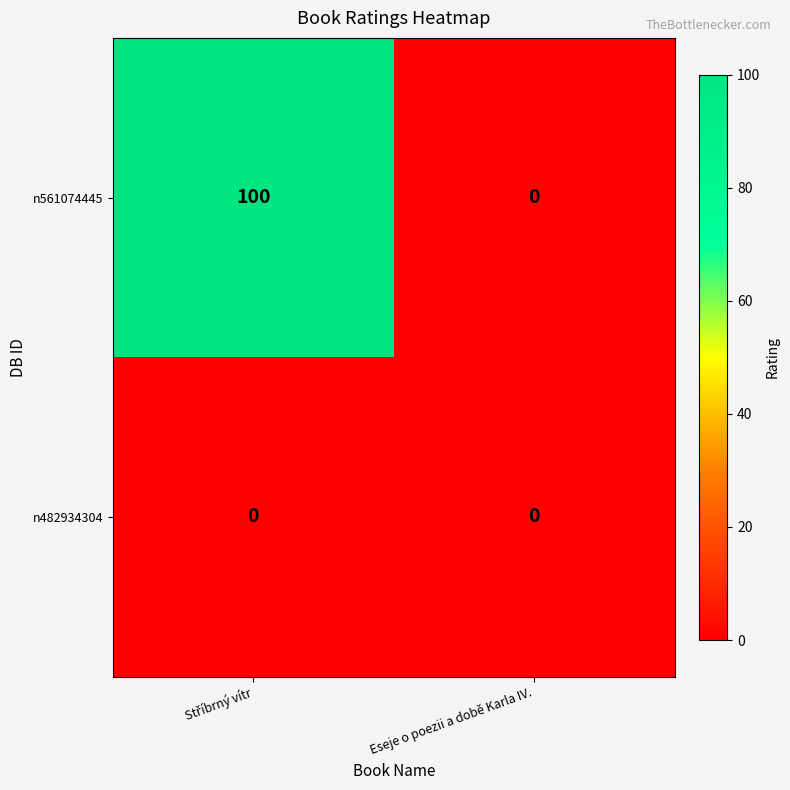

Reading left to right, transcribe all the data shown in this chart.

n561074445: 100	0
n482934304: 0	0